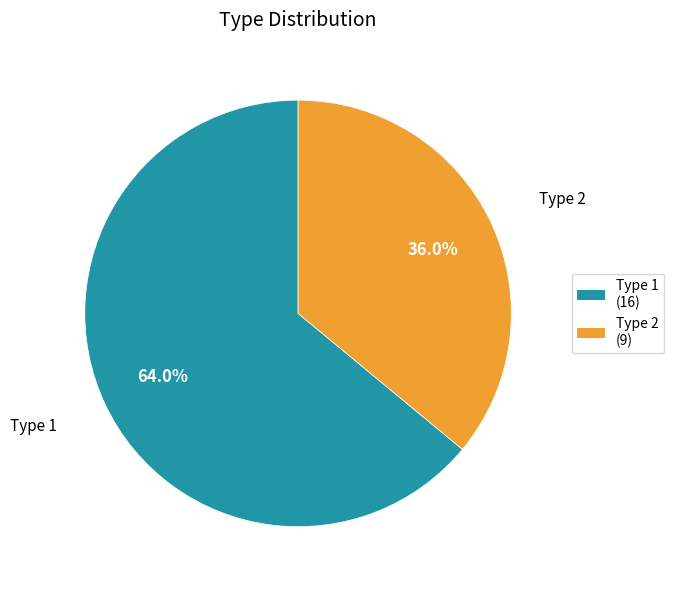

Is Type 2 the majority of the pie?

No